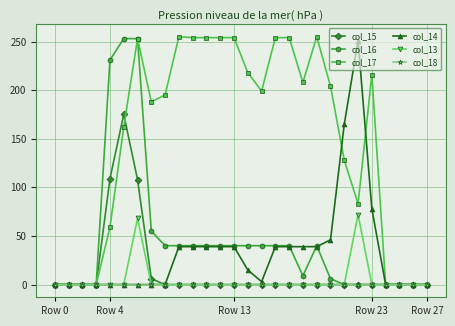

What is the greatest value displayed?

255